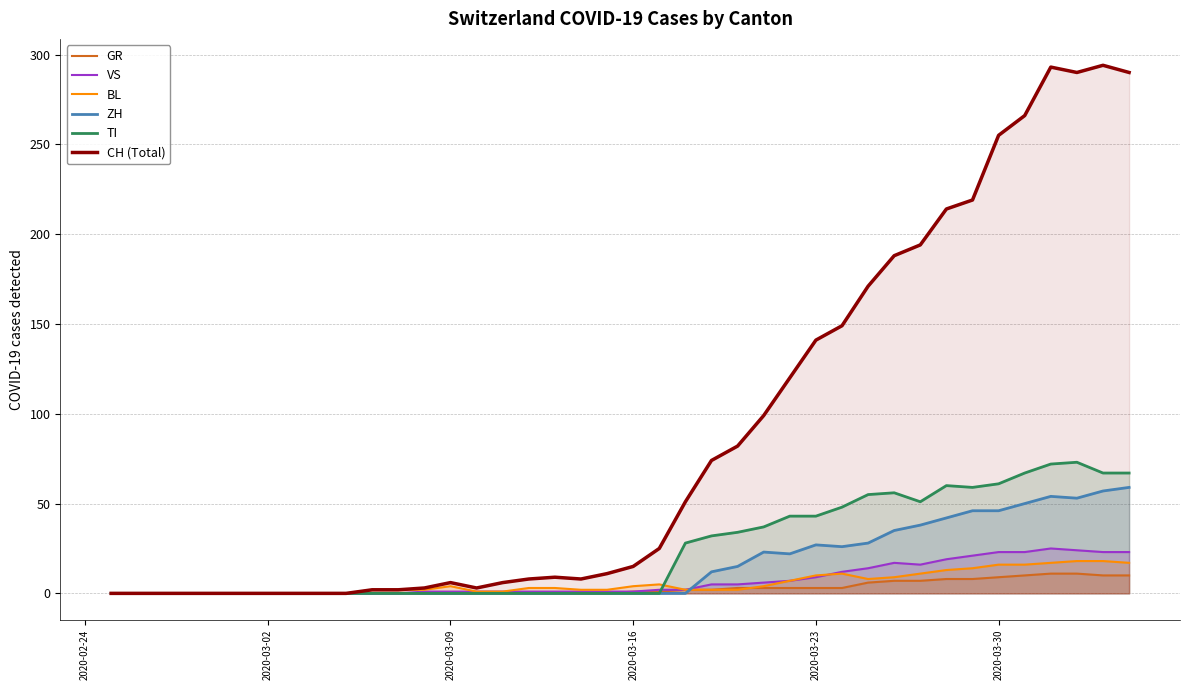

How many categories are shown in the chart?

40